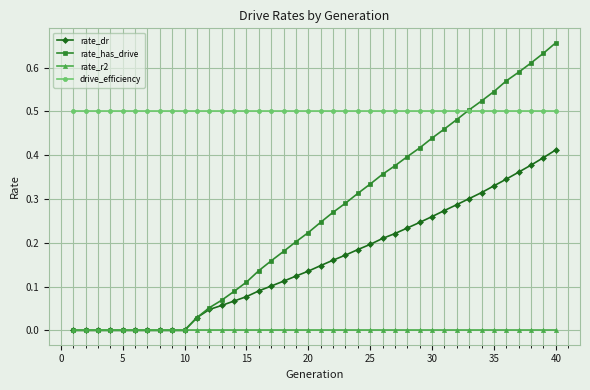

How many categories are shown in the chart?

40